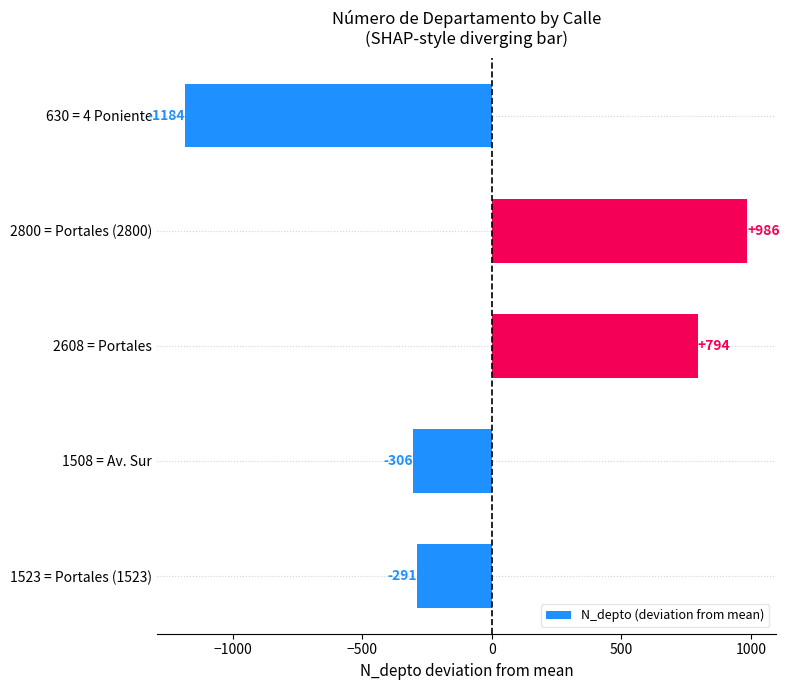

The chart shows a value of -444.1 at 1523 = Portales (1523). True or false?

False